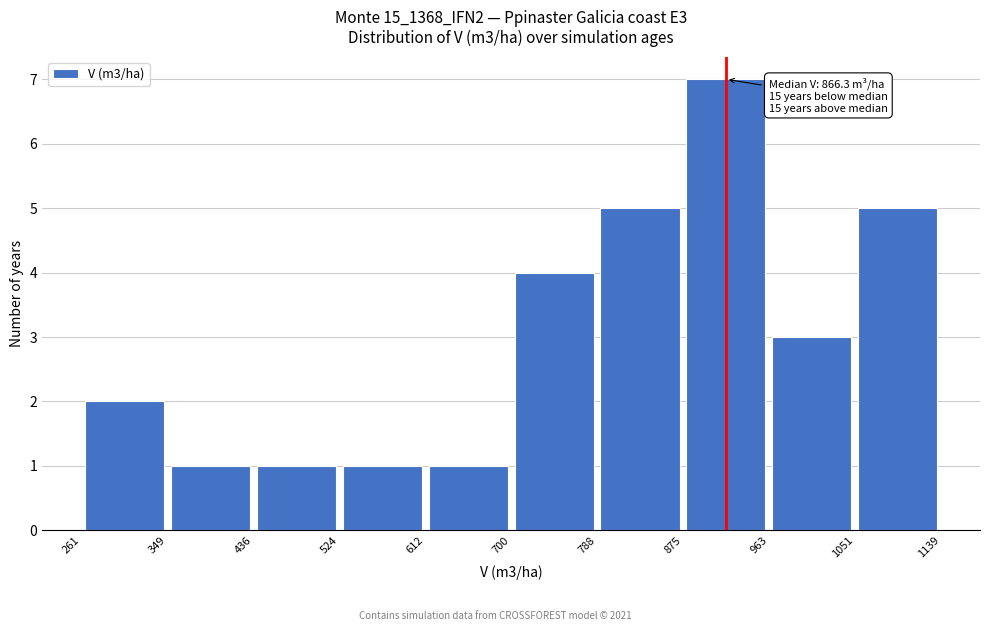

Over which range of the x-axis is the bar tallest?

875 to 963